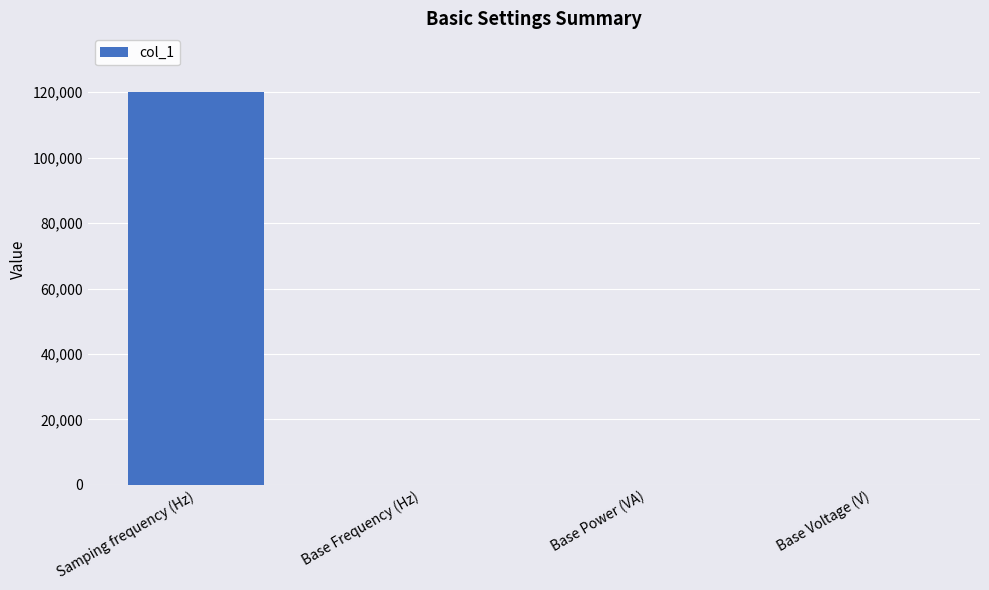

What is the greatest value displayed?

120000